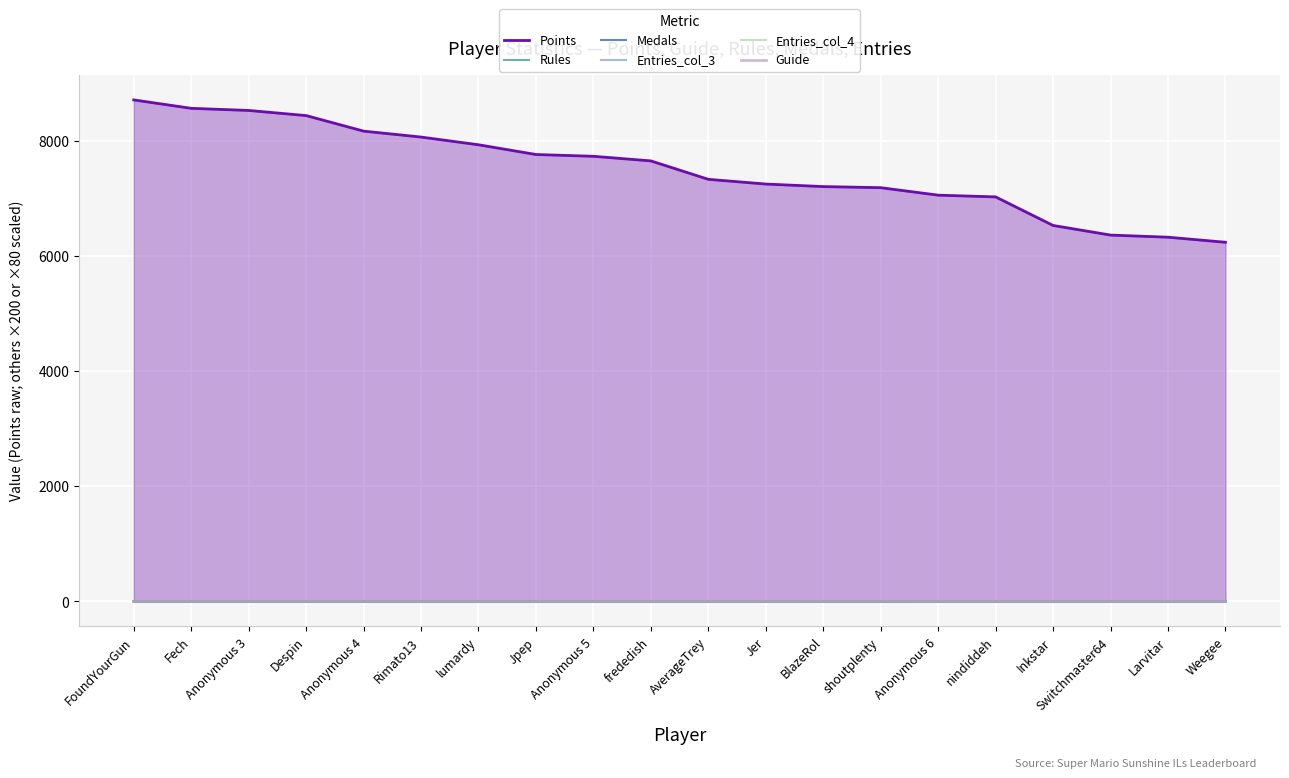

Which series has the largest total across all categories?

Points